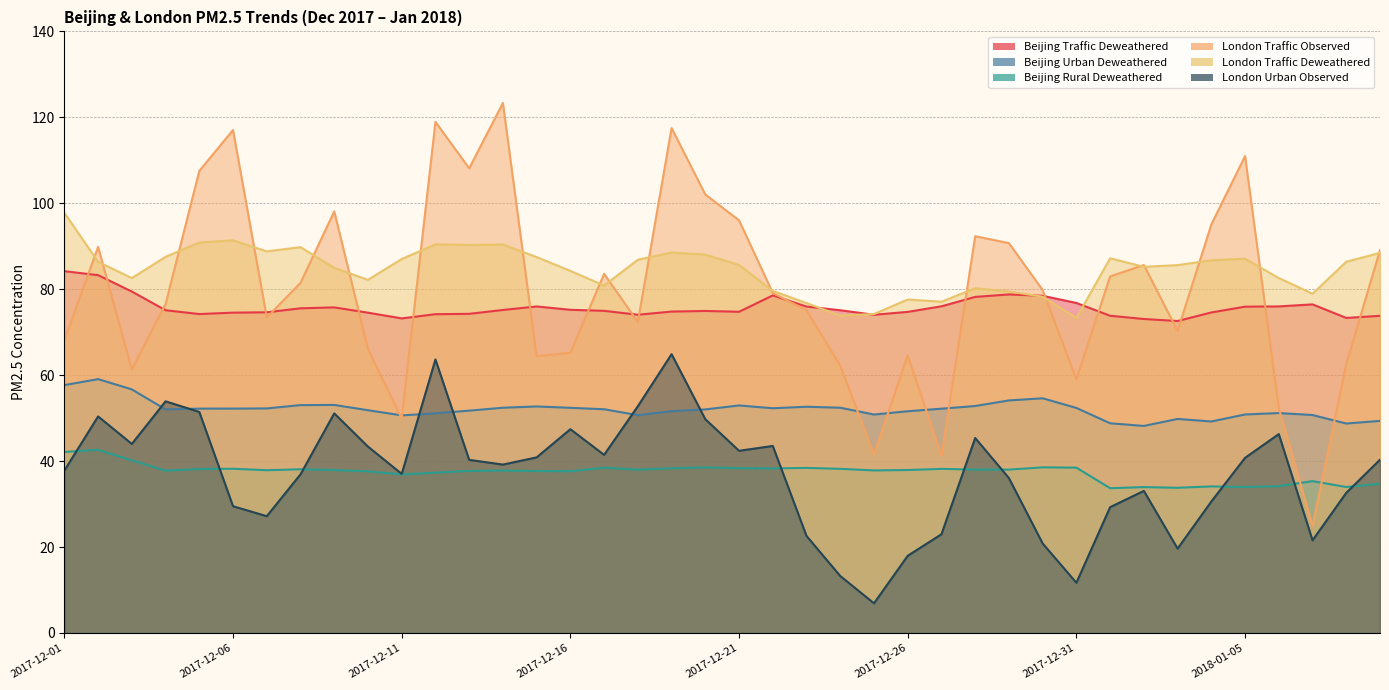

Reading right to left, transcribe all the data shown in this chart.

Beijing Traffic Deweathered: 2018-01-09=73.8	2018-01-08=73.3	2018-01-07=76.5	2018-01-06=76.0	2018-01-05=75.9	2018-01-04=74.6	2018-01-03=72.6	2018-01-02=73.1	2018-01-01=73.8	2017-12-31=76.8	2017-12-30=78.5	2017-12-29=78.8	2017-12-28=78.2	2017-12-27=76.0	2017-12-26=74.7	2017-12-25=74.0	2017-12-24=75.1	2017-12-23=76.0	2017-12-22=78.6	2017-12-21=74.8	2017-12-20=74.9	2017-12-19=74.8	2017-12-18=74.1	2017-12-17=75.0	2017-12-16=75.2	2017-12-15=76.0	2017-12-14=75.2	2017-12-13=74.3	2017-12-12=74.2	2017-12-11=73.2	2017-12-10=74.5	2017-12-09=75.8	2017-12-08=75.6	2017-12-07=74.6	2017-12-06=74.5	2017-12-05=74.2	2017-12-04=75.1	2017-12-03=79.5	2017-12-02=83.3	2017-12-01=84.2
Beijing Urban Deweathered: 2018-01-09=49.4	2018-01-08=48.7	2018-01-07=50.7	2018-01-06=51.2	2018-01-05=50.9	2018-01-04=49.2	2018-01-03=49.8	2018-01-02=48.2	2018-01-01=48.8	2017-12-31=52.4	2017-12-30=54.6	2017-12-29=54.1	2017-12-28=52.8	2017-12-27=52.2	2017-12-26=51.6	2017-12-25=50.8	2017-12-24=52.4	2017-12-23=52.6	2017-12-22=52.3	2017-12-21=53.0	2017-12-20=52.0	2017-12-19=51.6	2017-12-18=50.7	2017-12-17=52.1	2017-12-16=52.4	2017-12-15=52.7	2017-12-14=52.4	2017-12-13=51.7	2017-12-12=51.1	2017-12-11=50.6	2017-12-10=51.8	2017-12-09=53.1	2017-12-08=53.0	2017-12-07=52.3	2017-12-06=52.2	2017-12-05=52.2	2017-12-04=52.0	2017-12-03=56.7	2017-12-02=59.1	2017-12-01=57.7
Beijing Rural Deweathered: 2018-01-09=34.7	2018-01-08=34.0	2018-01-07=35.3	2018-01-06=34.2	2018-01-05=34.0	2018-01-04=34.1	2018-01-03=33.8	2018-01-02=34.0	2018-01-01=33.7	2017-12-31=38.5	2017-12-30=38.5	2017-12-29=38.0	2017-12-28=38.0	2017-12-27=38.2	2017-12-26=37.9	2017-12-25=37.8	2017-12-24=38.2	2017-12-23=38.4	2017-12-22=38.3	2017-12-21=38.4	2017-12-20=38.5	2017-12-19=38.3	2017-12-18=38.0	2017-12-17=38.5	2017-12-16=37.6	2017-12-15=37.7	2017-12-14=37.8	2017-12-13=37.7	2017-12-12=37.3	2017-12-11=36.9	2017-12-10=37.6	2017-12-09=37.9	2017-12-08=38.1	2017-12-07=37.9	2017-12-06=38.2	2017-12-05=38.2	2017-12-04=37.8	2017-12-03=40.2	2017-12-02=42.6	2017-12-01=42.1
London Traffic Observed: 2018-01-09=89.1	2018-01-08=62.6	2018-01-07=24.9	2018-01-06=52.4	2018-01-05=111.0	2018-01-04=95.1	2018-01-03=70.3	2018-01-02=85.6	2018-01-01=83.0	2017-12-31=59.0	2017-12-30=79.8	2017-12-29=90.7	2017-12-28=92.3	2017-12-27=41.2	2017-12-26=64.6	2017-12-25=41.6	2017-12-24=62.2	2017-12-23=75.1	2017-12-22=79.1	2017-12-21=96.0	2017-12-20=102.0	2017-12-19=117.5	2017-12-18=72.4	2017-12-17=83.6	2017-12-16=65.2	2017-12-15=64.4	2017-12-14=123.3	2017-12-13=108.1	2017-12-12=119.0	2017-12-11=49.9	2017-12-10=66.1	2017-12-09=98.1	2017-12-08=81.5	2017-12-07=73.4	2017-12-06=117.1	2017-12-05=107.5	2017-12-04=76.5	2017-12-03=61.3	2017-12-02=89.9	2017-12-01=68.0
London Traffic Deweathered: 2018-01-09=88.5	2018-01-08=86.4	2018-01-07=79.0	2018-01-06=82.6	2018-01-05=87.1	2018-01-04=86.7	2018-01-03=85.6	2018-01-02=85.2	2018-01-01=87.2	2017-12-31=73.3	2017-12-30=78.2	2017-12-29=79.5	2017-12-28=80.2	2017-12-27=77.1	2017-12-26=77.6	2017-12-25=74.2	2017-12-24=73.9	2017-12-23=76.8	2017-12-22=79.6	2017-12-21=85.7	2017-12-20=88.1	2017-12-19=88.5	2017-12-18=86.9	2017-12-17=80.9	2017-12-16=84.3	2017-12-15=87.5	2017-12-14=90.4	2017-12-13=90.3	2017-12-12=90.4	2017-12-11=87.0	2017-12-10=82.2	2017-12-09=85.0	2017-12-08=89.8	2017-12-07=88.8	2017-12-06=91.4	2017-12-05=90.9	2017-12-04=87.5	2017-12-03=82.6	2017-12-02=86.4	2017-12-01=97.8
London Urban Observed: 2018-01-09=40.3	2018-01-08=32.6	2018-01-07=21.6	2018-01-06=46.3	2018-01-05=40.8	2018-01-04=30.6	2018-01-03=19.6	2018-01-02=33.1	2018-01-01=29.3	2017-12-31=11.7	2017-12-30=20.8	2017-12-29=36.0	2017-12-28=45.4	2017-12-27=23.0	2017-12-26=18.0	2017-12-25=6.9	2017-12-24=13.3	2017-12-23=22.6	2017-12-22=43.5	2017-12-21=42.4	2017-12-20=49.8	2017-12-19=64.9	2017-12-18=52.8	2017-12-17=41.5	2017-12-16=47.4	2017-12-15=40.9	2017-12-14=39.2	2017-12-13=40.3	2017-12-12=63.6	2017-12-11=37.0	2017-12-10=43.4	2017-12-09=51.1	2017-12-08=36.9	2017-12-07=27.2	2017-12-06=29.5	2017-12-05=51.4	2017-12-04=53.9	2017-12-03=44.0	2017-12-02=50.4	2017-12-01=37.8